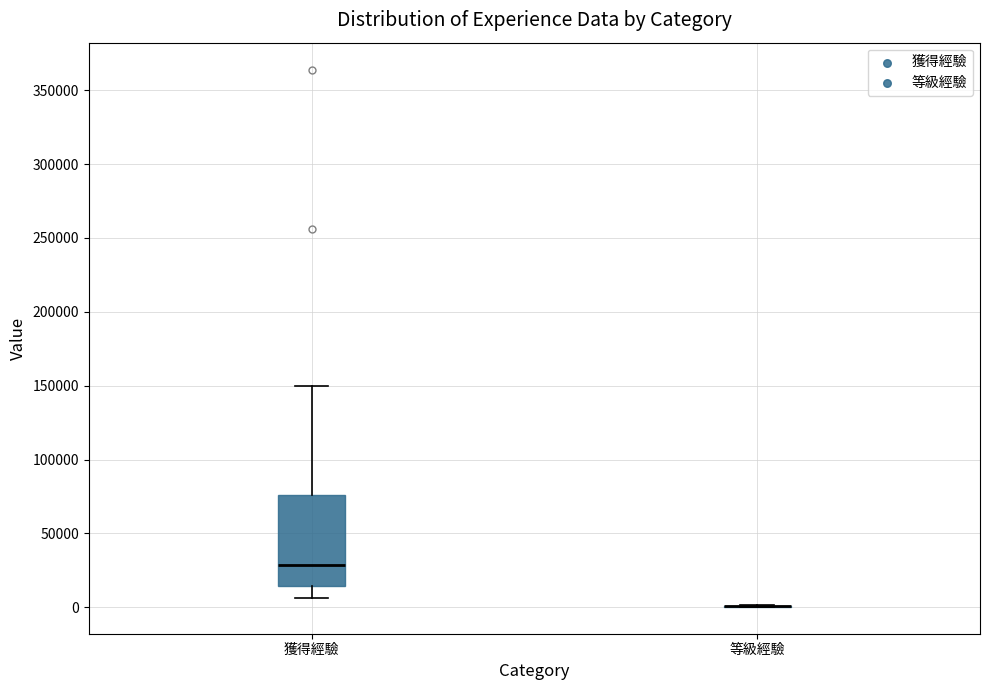

Reading left to right, read every box against the y-axis: the position of its median line, the range the box covers, and the ends of its whiskers. The values are not printed on the chart, so give them approximately, as read against the axis.

獲得經驗: median 30000, box 15000 to 75000, whiskers 5000 to 150000
等級經驗: box collapsed to a line at 0, whiskers 0 to 0